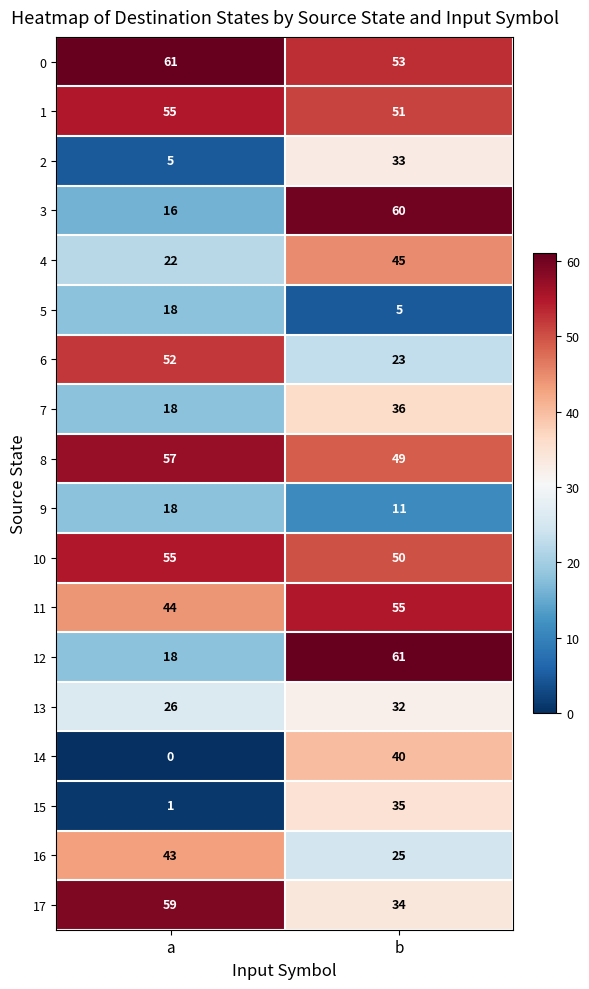

What is the total value across all series at a?

568